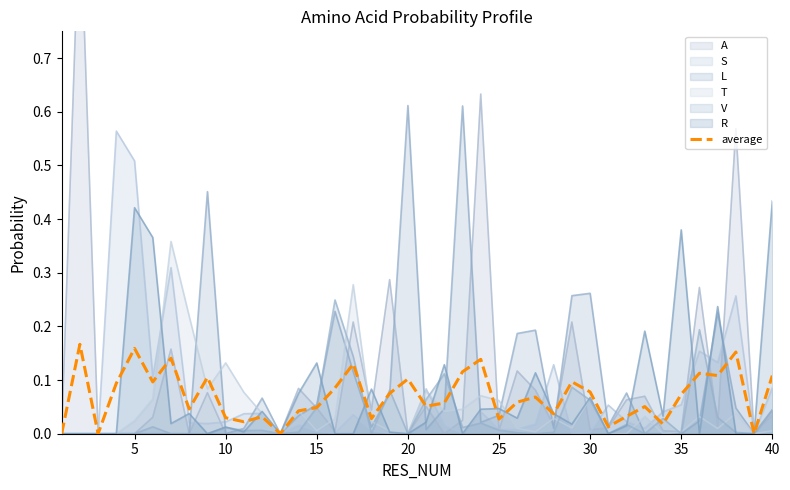

True or false: there are more than 2 points higher than both neighbors.

True